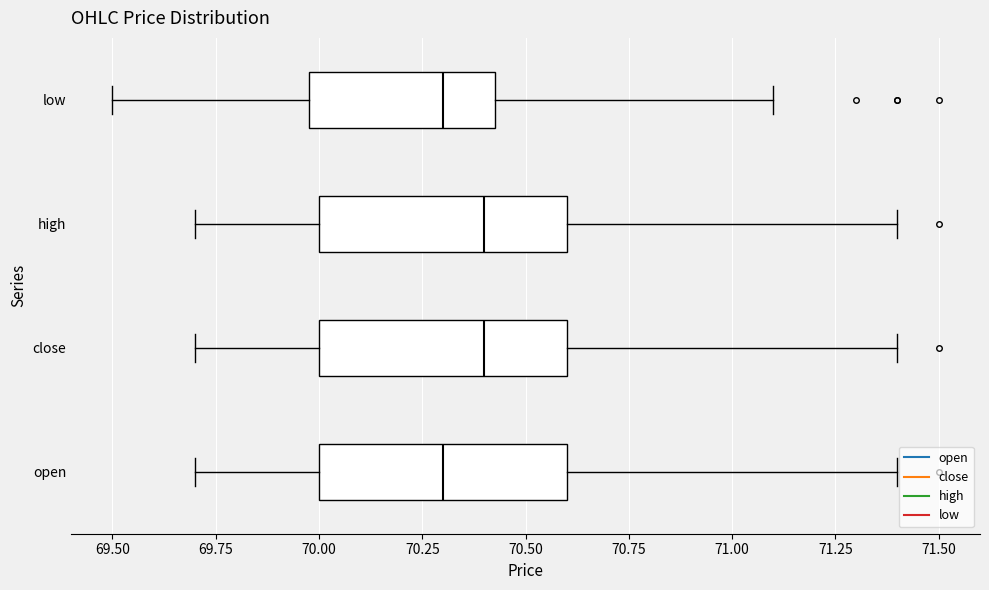

Where is the left edge of the box for low on the x-axis? The values are not printed on the chart, so give them approximately, as read against the axis.

70.00